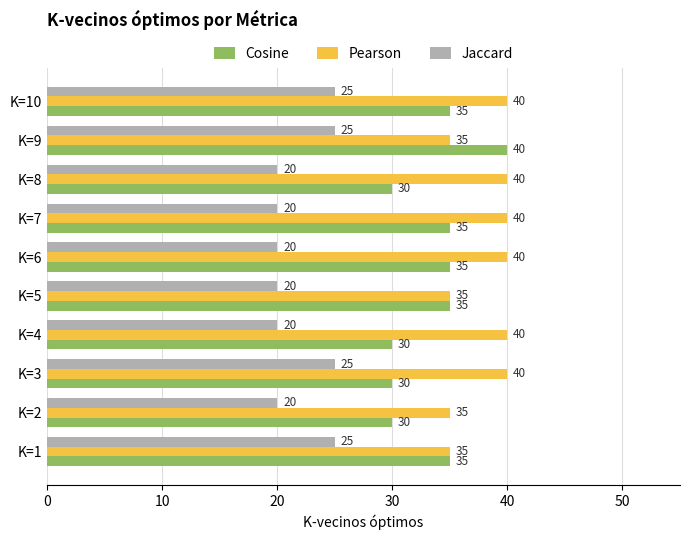

What is the difference between the maximum and minimum values in the Cosine series?

10